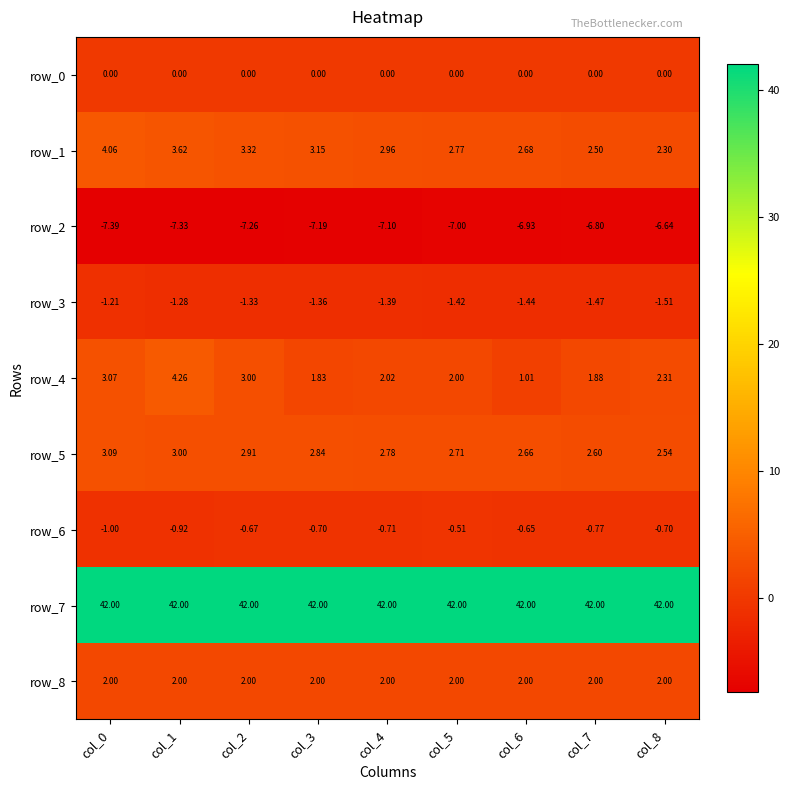

Is the value of row_8 at col_5 greater than the value of row_7 at col_4?

No